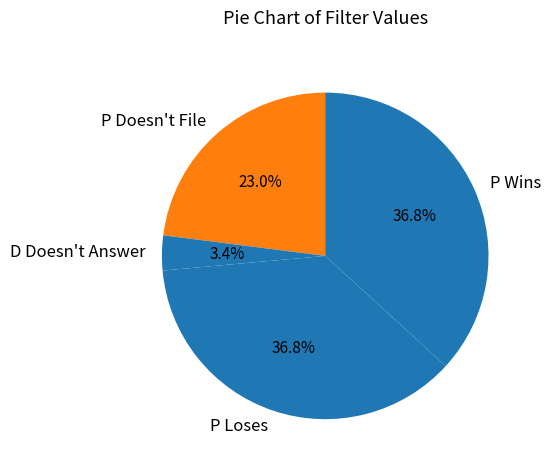

To the nearest percent, what is the difference between the P Doesn't File and D Doesn't Answer slice percentages?

20%